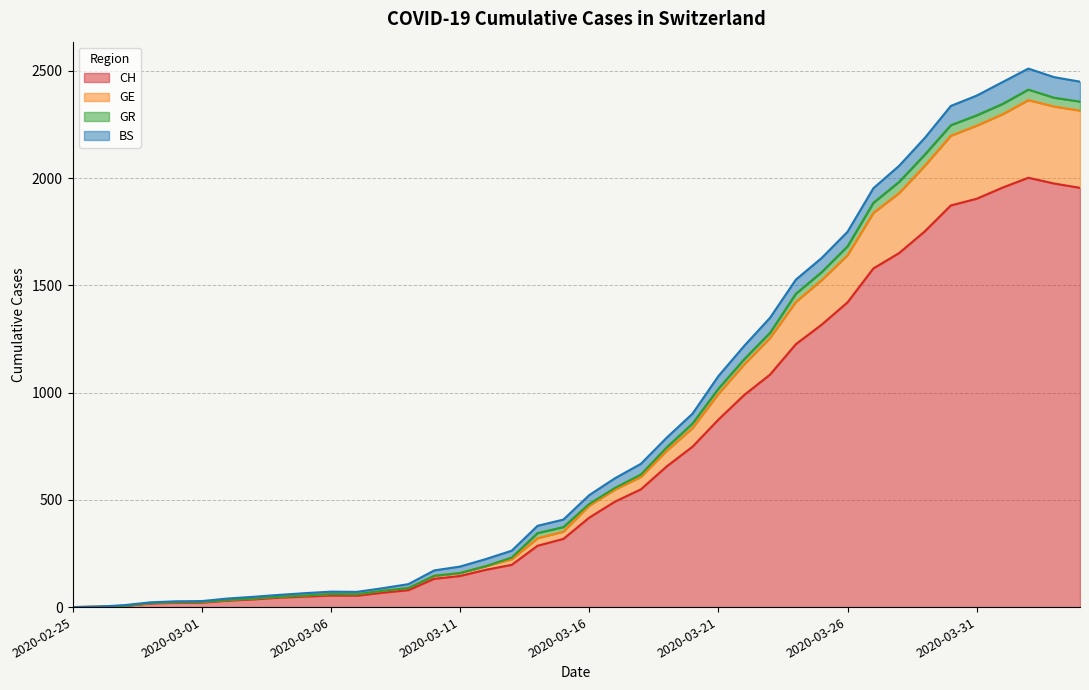

The value of CH at 2020-03-27 is 2086. True or false?

False